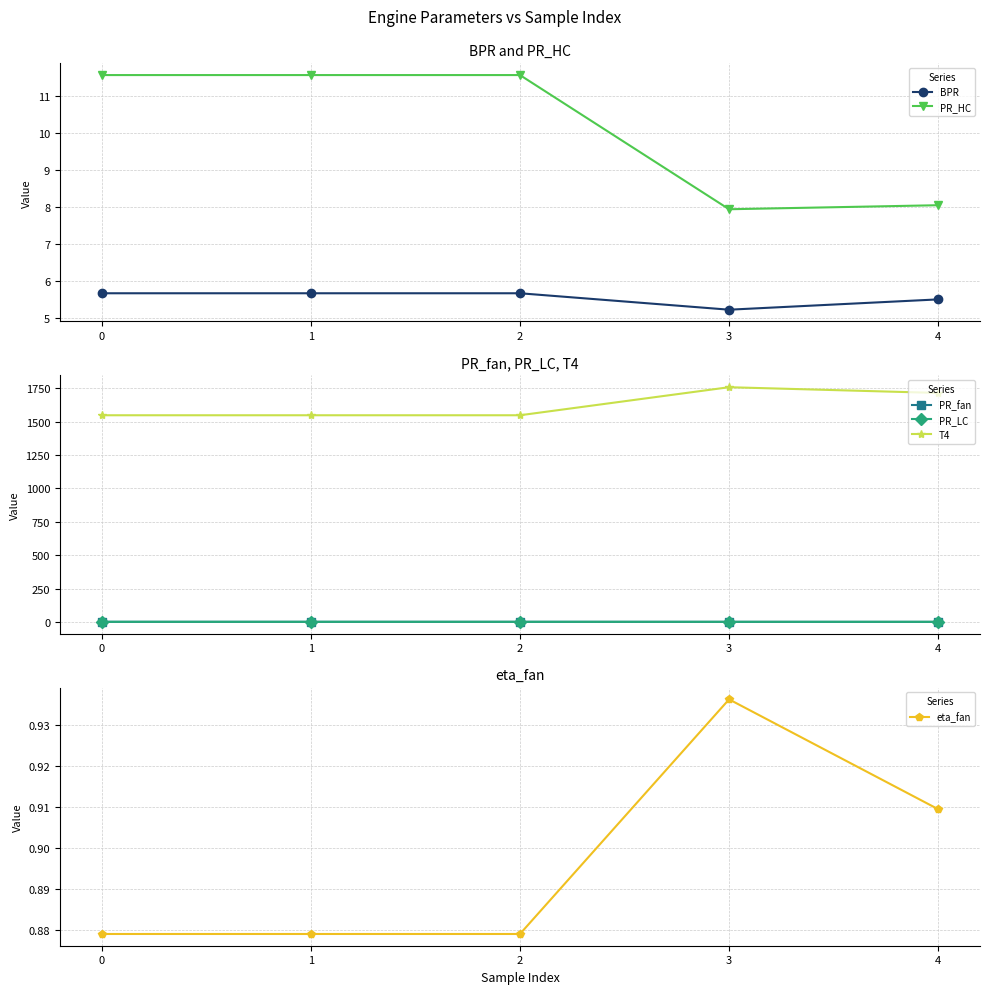

Rank the series by their maximum value, from lowest to highest.

eta_fan, PR_LC, PR_fan, BPR, PR_HC, T4